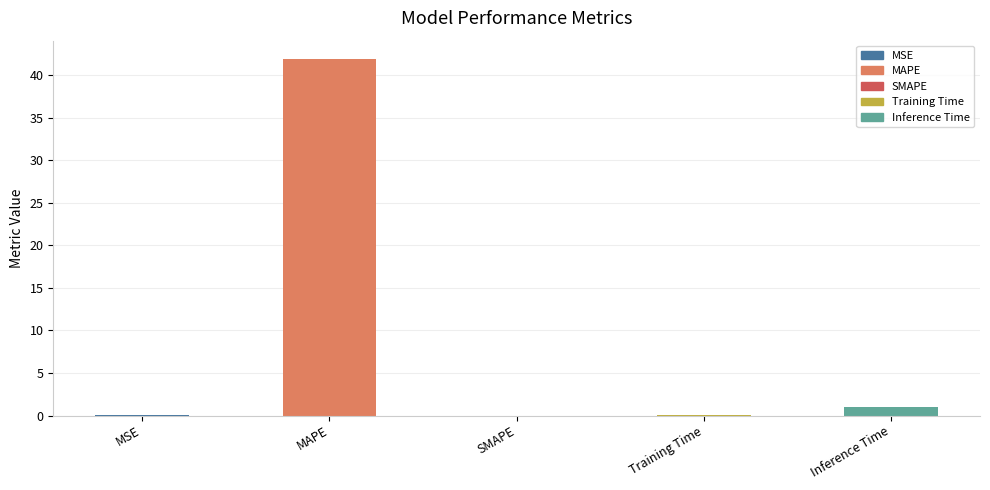

What is the sum of all values?

43.0